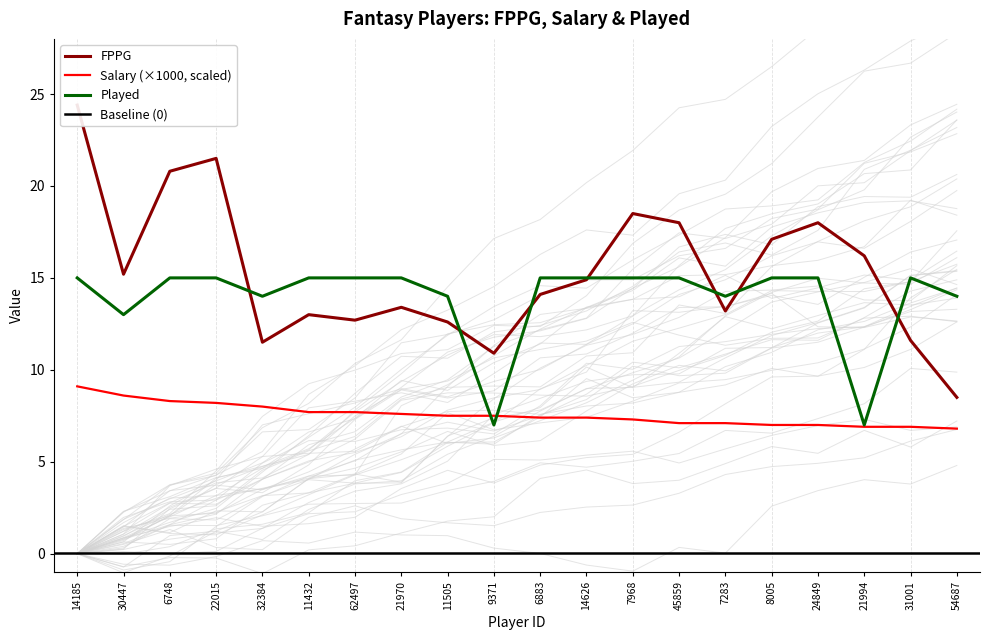

List the series in order of their overall mean, highest first.

FPPG, Played, Salary_scaled